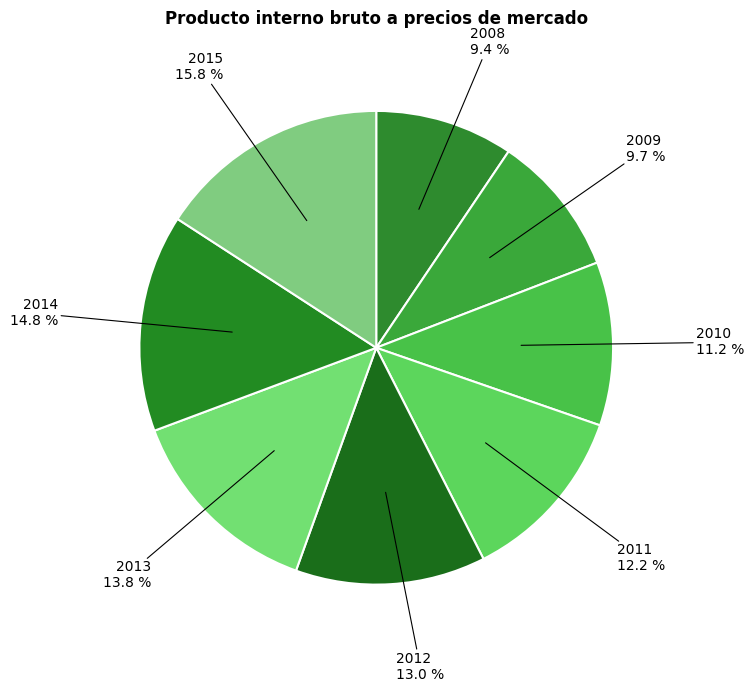

To the nearest percent, what is the difference between the largest and smallest slice percentages?

6%